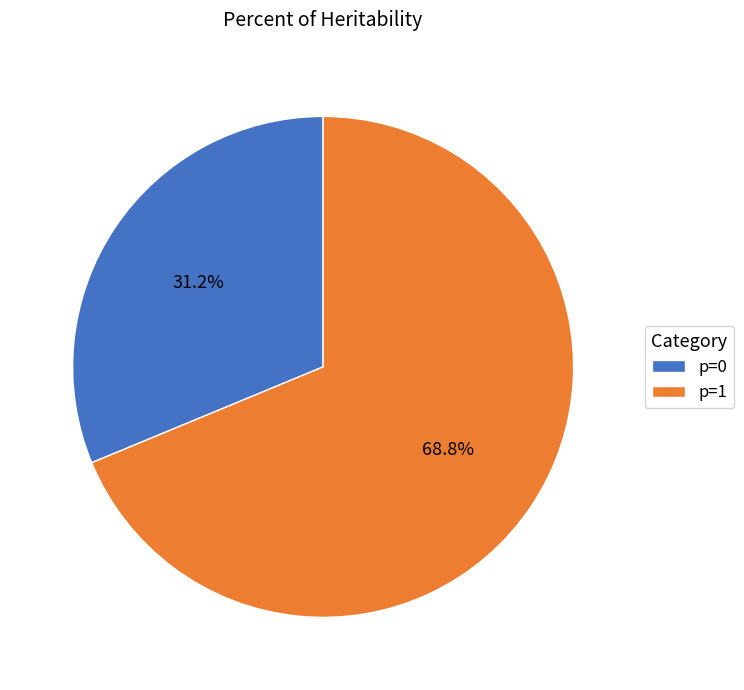

Combined, do p=0 and p=1 account for over 50%?

Yes